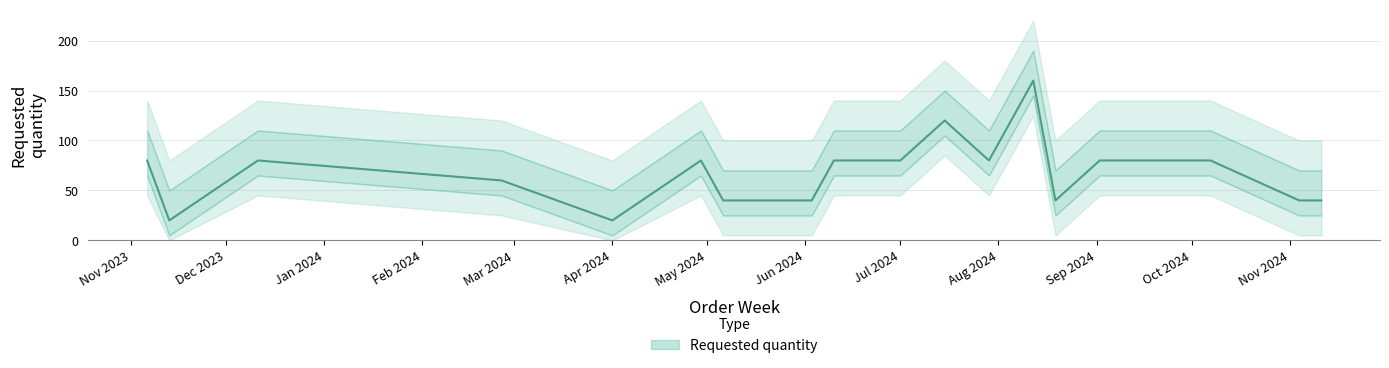

What is the change in value from 2024-05-13 to 2024-07-01?

+40